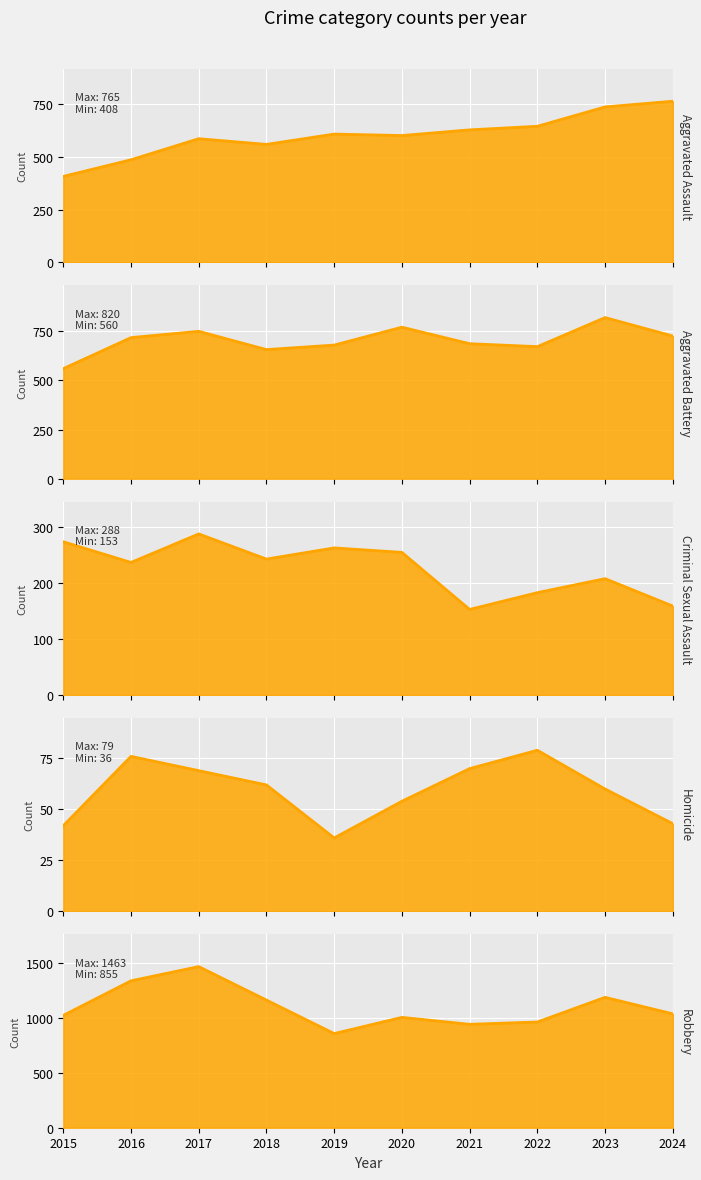

Reading left to right, transcribe all the data shown in this chart.

Aggravated Assault: 2015=408	2016=487	2017=587	2018=560	2019=609	2020=602	2021=629	2022=646	2023=738	2024=765
Aggravated Battery: 2015=560	2016=718	2017=750	2018=657	2019=680	2020=771	2021=687	2022=672	2023=820	2024=726
Criminal Sexual Assault: 2015=274	2016=237	2017=288	2018=243	2019=263	2020=255	2021=153	2022=183	2023=208	2024=159
Homicide: 2015=42	2016=76	2017=69	2018=62	2019=36	2020=54	2021=70	2022=79	2023=60	2024=43
Robbery: 2015=1020	2016=1334	2017=1463	2018=1159	2019=855	2020=1002	2021=939	2022=960	2023=1184	2024=1034